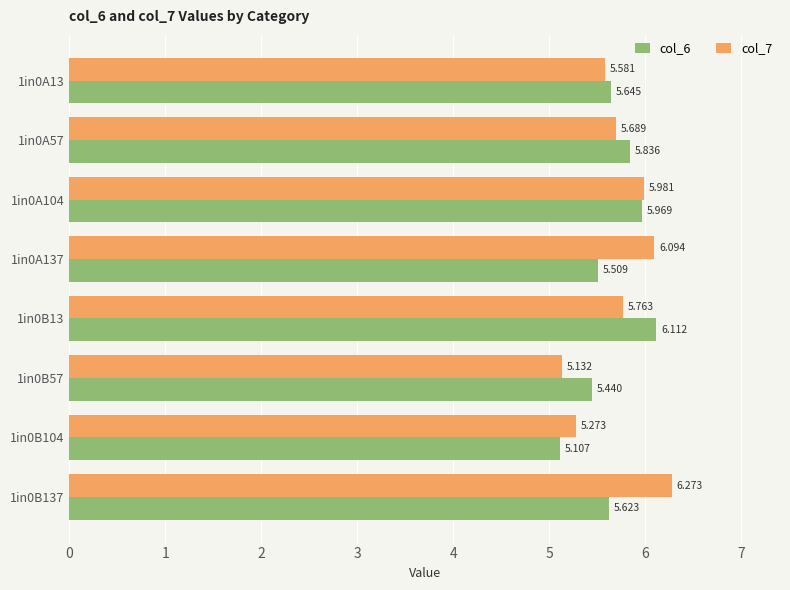

Is the value of col_7 at 1in0B13 greater than the value of col_6 at 1in0A13?

Yes